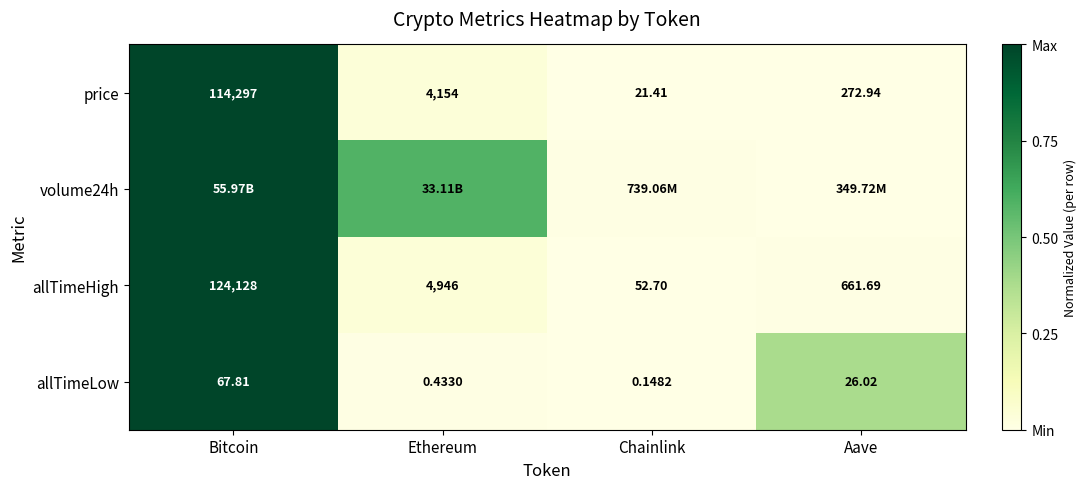

Which category has the highest value in the allTimeLow series?

Bitcoin